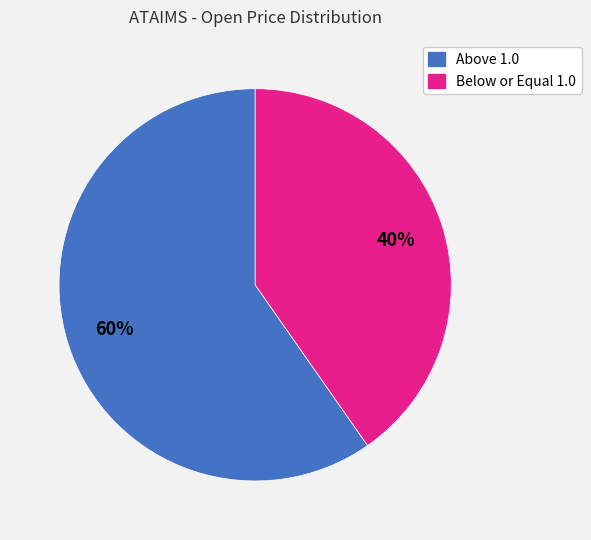

Combined, do Below or Equal 1.0 and Above 1.0 account for over 50%?

Yes